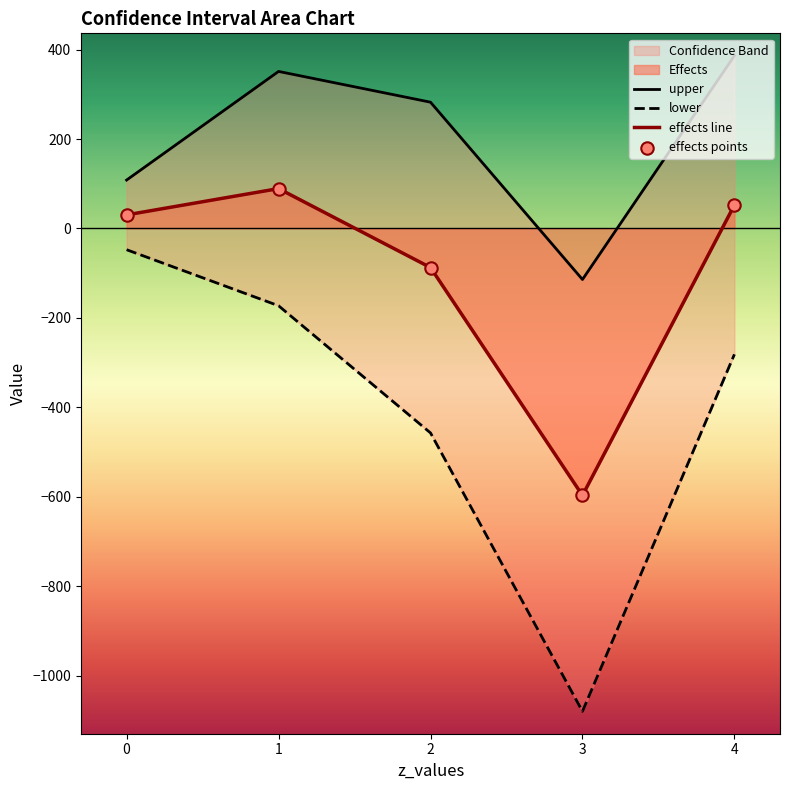

Which series contains the highest Y value?

upper